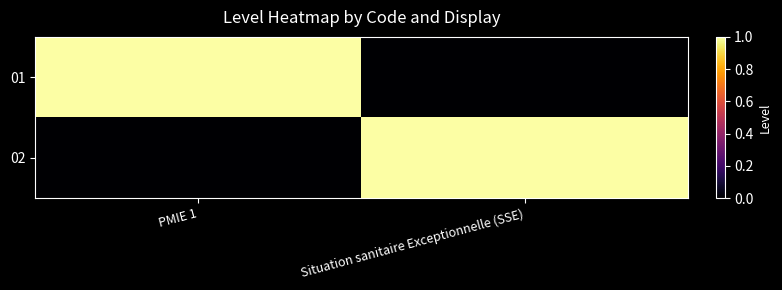

At which category is the sum across all series the highest?

PMIE 1